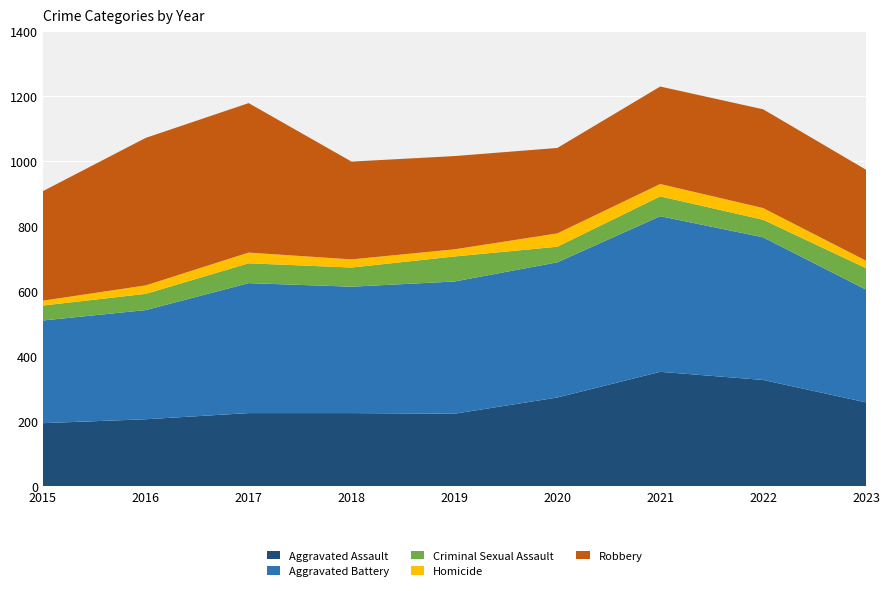

Reading left to right, list all the values displayed in this chart.

Aggravated Assault: 2015=194	2016=206	2017=225	2018=225	2019=223	2020=273	2021=352	2022=327	2023=258
Aggravated Battery: 2015=316	2016=336	2017=400	2018=389	2019=407	2020=416	2021=479	2022=439	2023=347
Criminal Sexual Assault: 2015=46	2016=50	2017=61	2018=59	2019=77	2020=48	2021=61	2022=54	2023=66
Homicide: 2015=15	2016=26	2017=33	2018=25	2019=22	2020=41	2021=38	2022=36	2023=23
Robbery: 2015=337	2016=454	2017=460	2018=301	2019=287	2020=263	2021=300	2022=304	2023=280